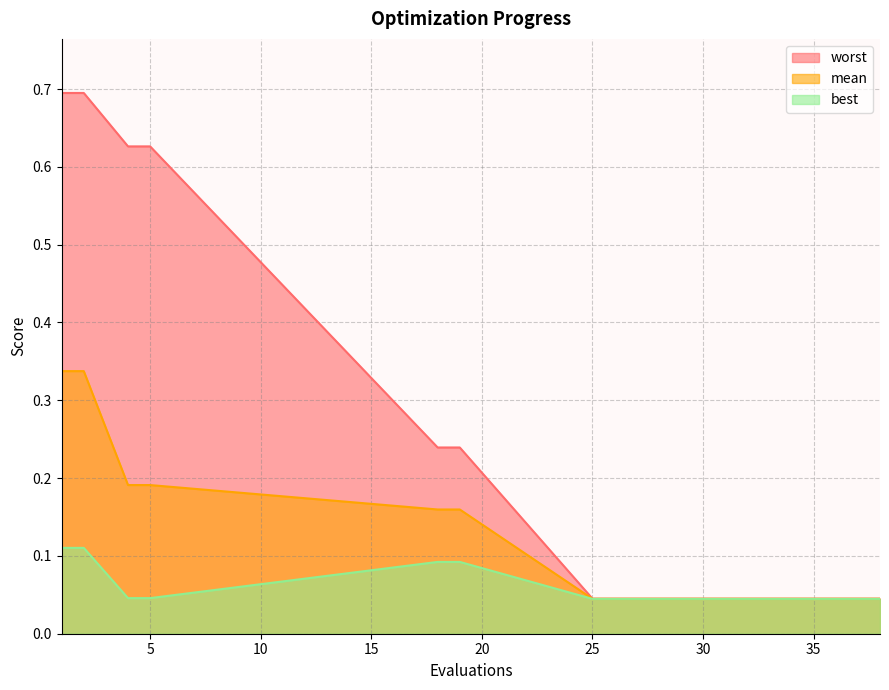

True or false: worst has more than 0 points higher than both neighbors.

False